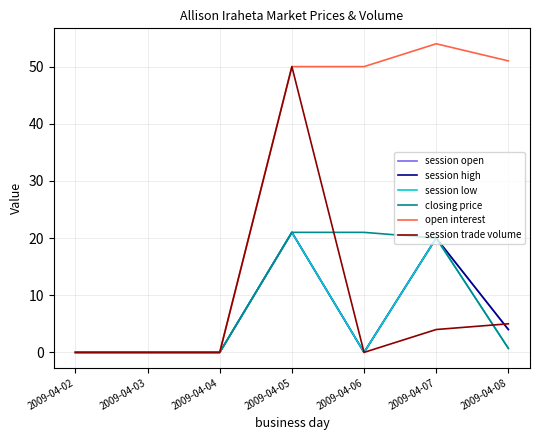

True or false: session low has a value of 0.0 at 2009-04-03.

True